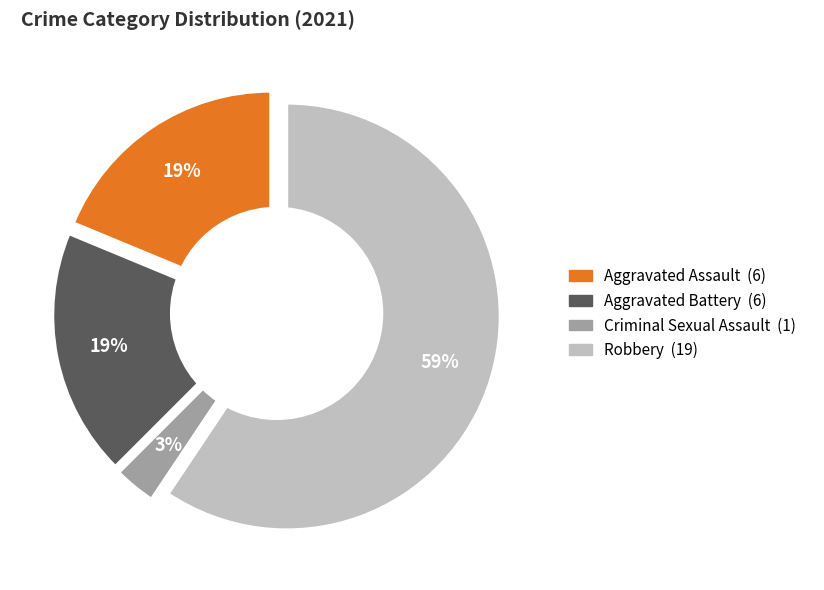

What is the majority slice?

Robbery